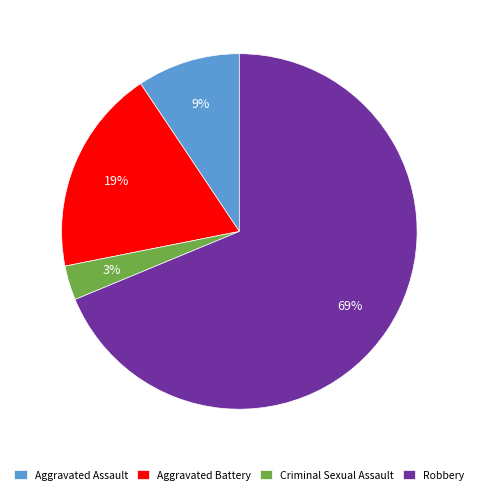

Which slice is the largest?

Robbery